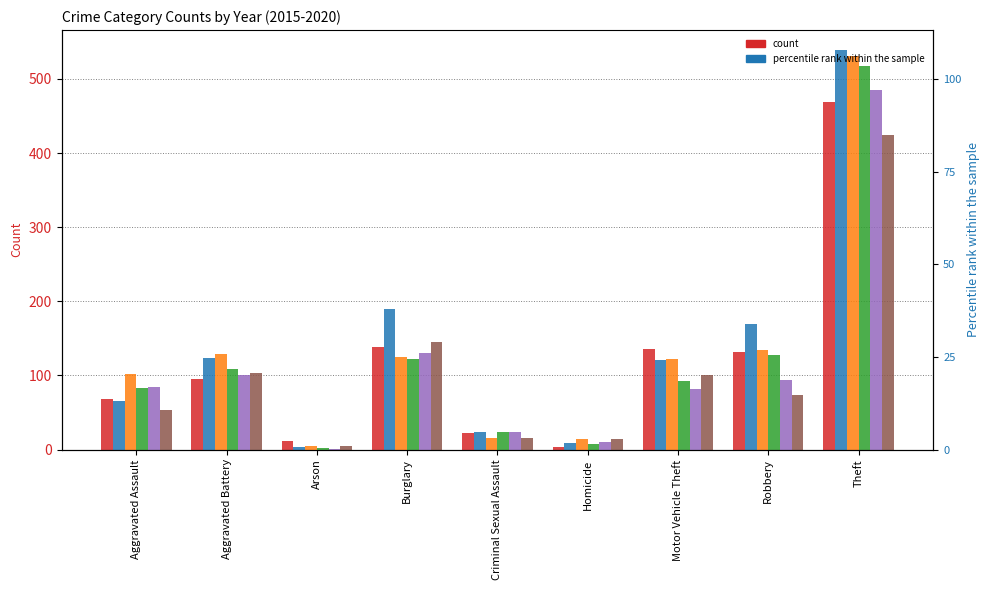

True or false: 2015 has a value of 3 at Homicide.

True